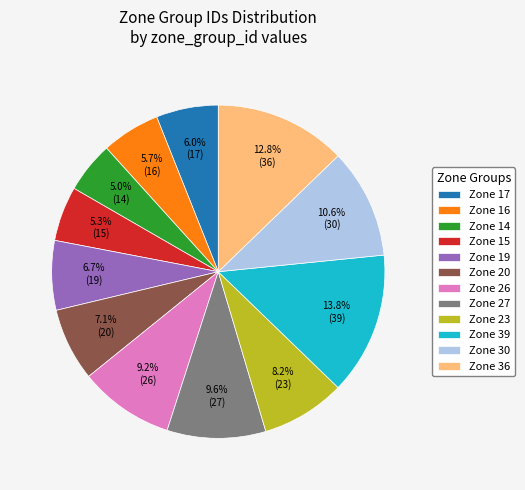

Is there any slice that represents more than half of the pie?

No